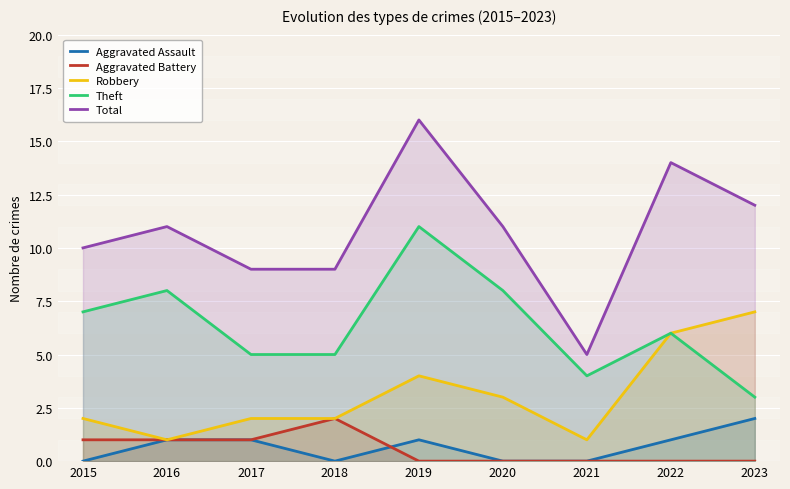

How many interior local peaks does the Theft series have?

3